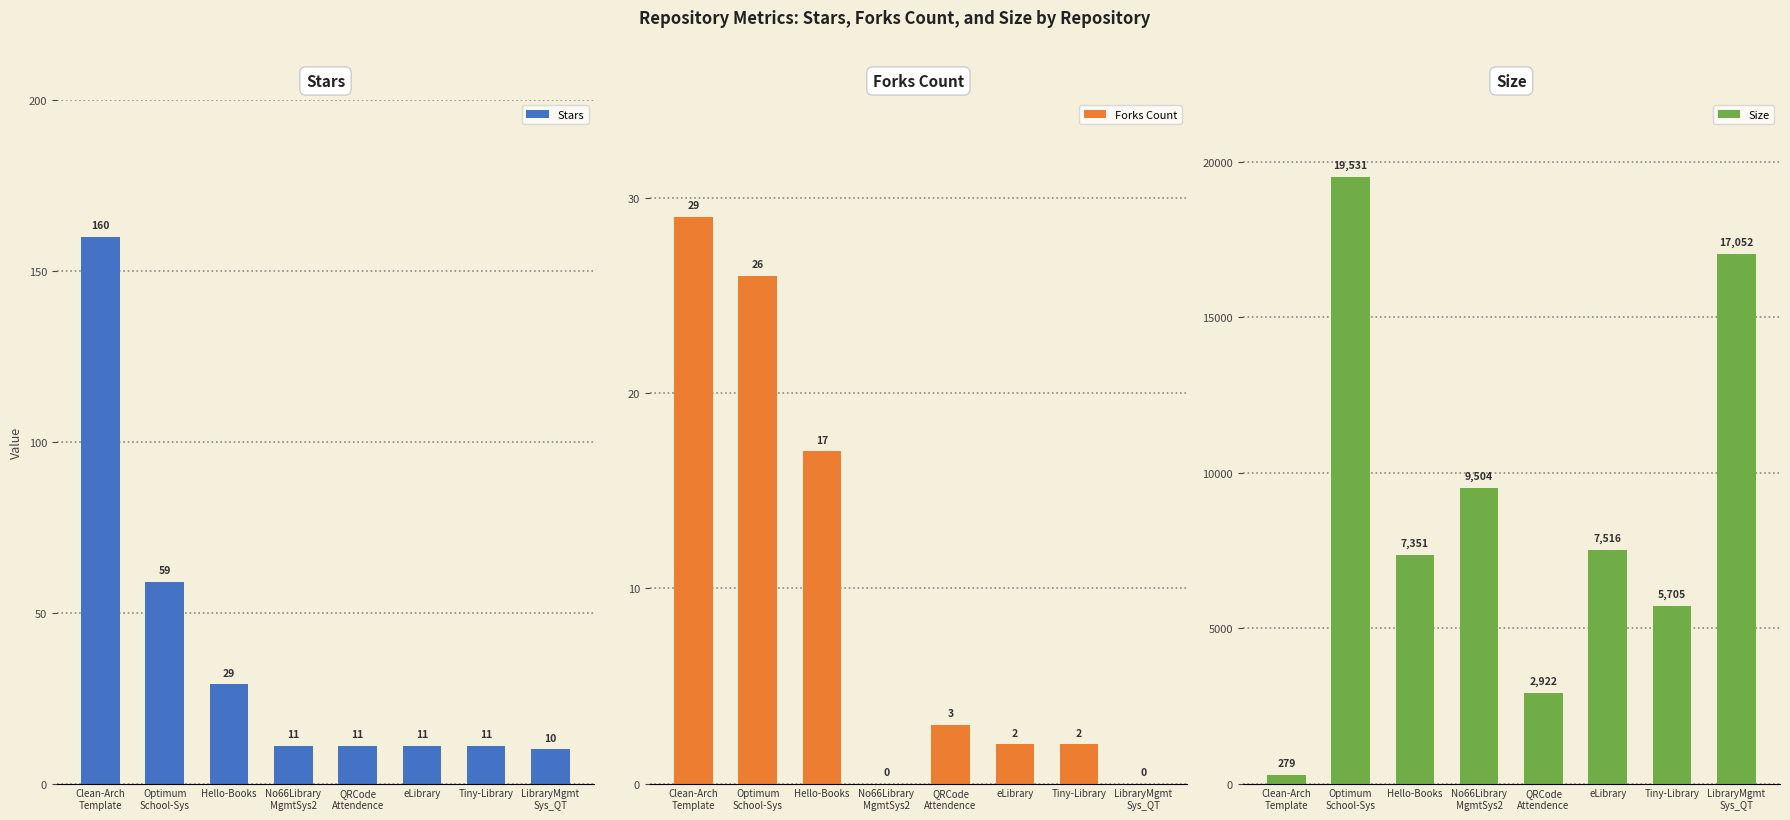

What is the total value across all series at No66Library
MgmtSys2?

9515